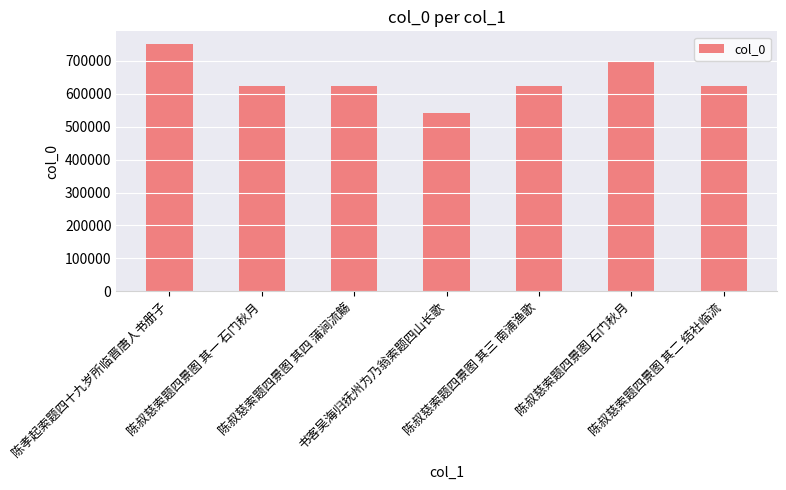

What position from the left is 书客吴海归抚州为乃翁索题四山长歌?

4